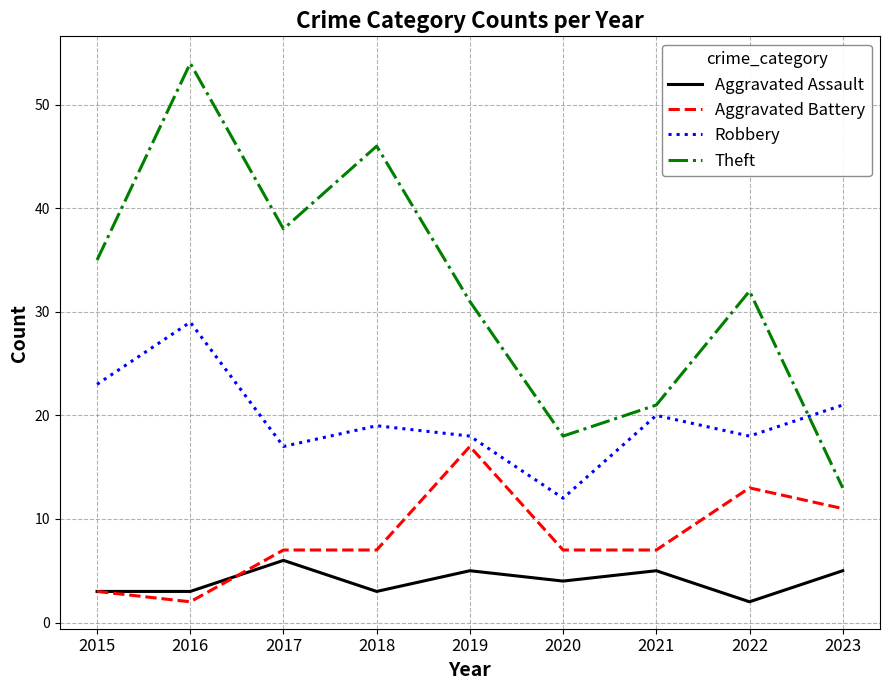

Rank the series at 2023 from lowest to highest value.

Aggravated Assault, Aggravated Battery, Theft, Robbery